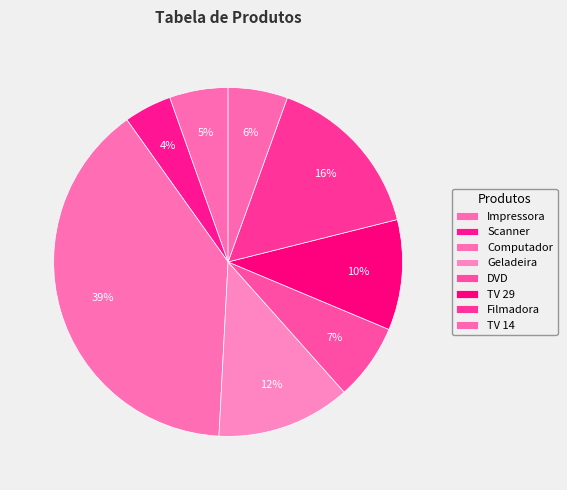

How many segments does this pie chart have?

8